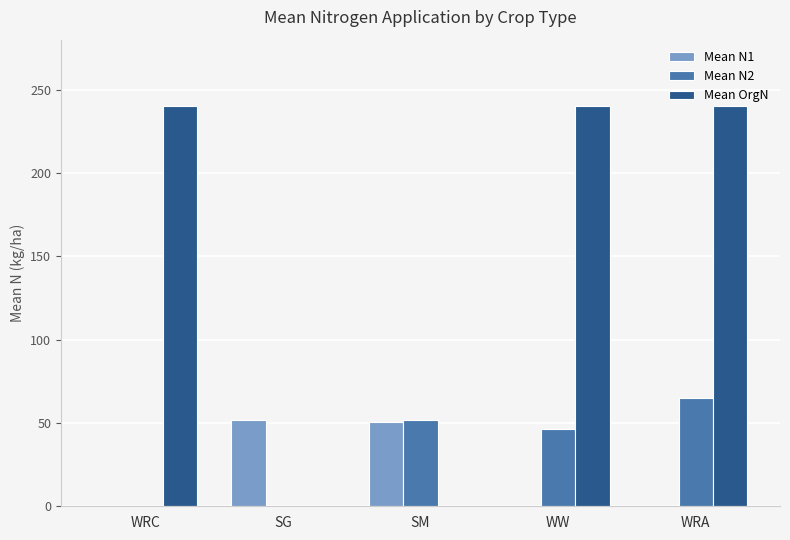

What is the maximum value shown in the chart?

240.0